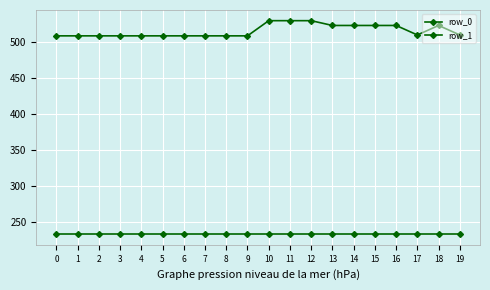

Reading left to right, transcribe all the data shown in this chart.

row_0: 0=233.7	1=233.7	2=233.7	3=233.7	4=233.7	5=233.7	6=233.7	7=233.7	8=233.7	9=233.7	10=233.7	11=233.7	12=233.7	13=233.7	14=233.7	15=233.7	16=233.7	17=233.7	18=233.7	19=233.7
row_1: 0=508.8	1=508.8	2=508.8	3=508.8	4=508.8	5=508.8	6=508.8	7=508.8	8=508.8	9=508.8	10=529.9	11=529.9	12=529.9	13=523.2	14=523.2	15=523.2	16=523.2	17=510.0	18=523.2	19=510.0